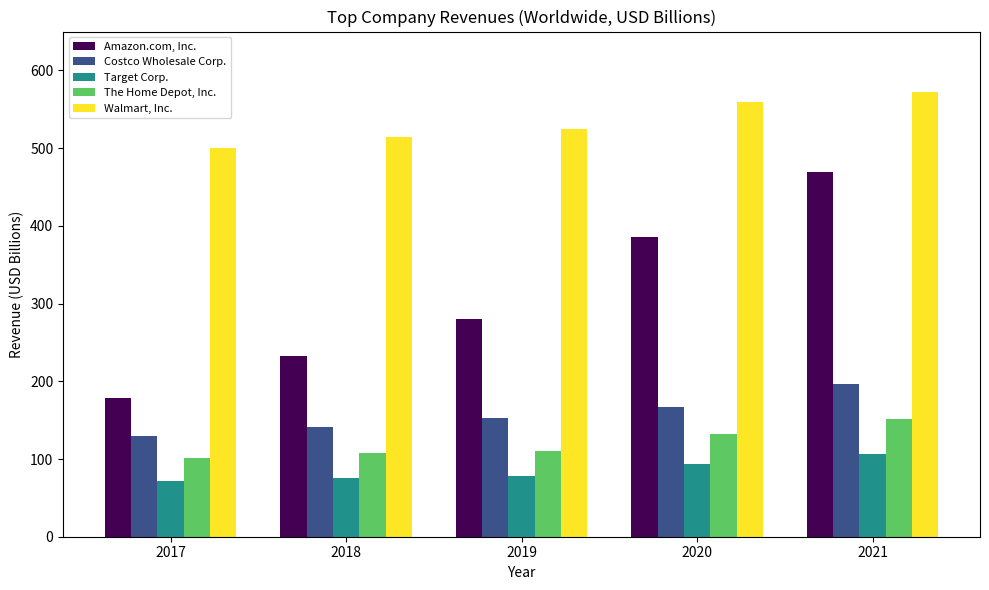

What is the spread (max minus min) of values at 2017?

428.4